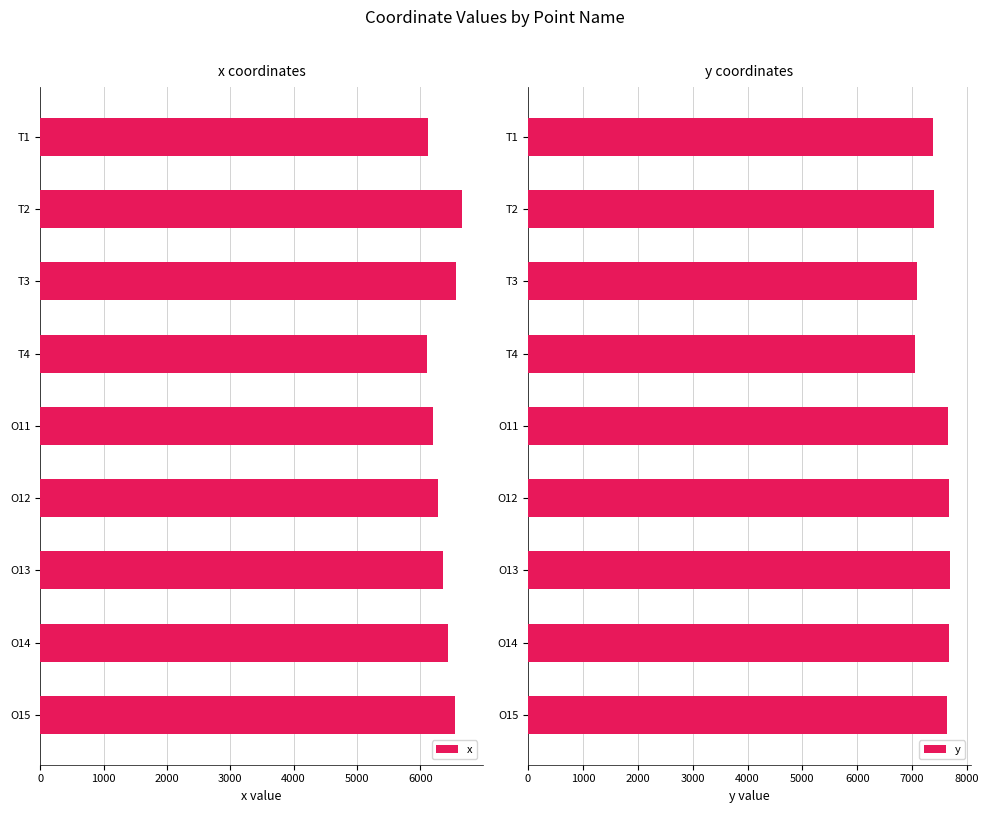

Which series has the largest total across all categories?

y